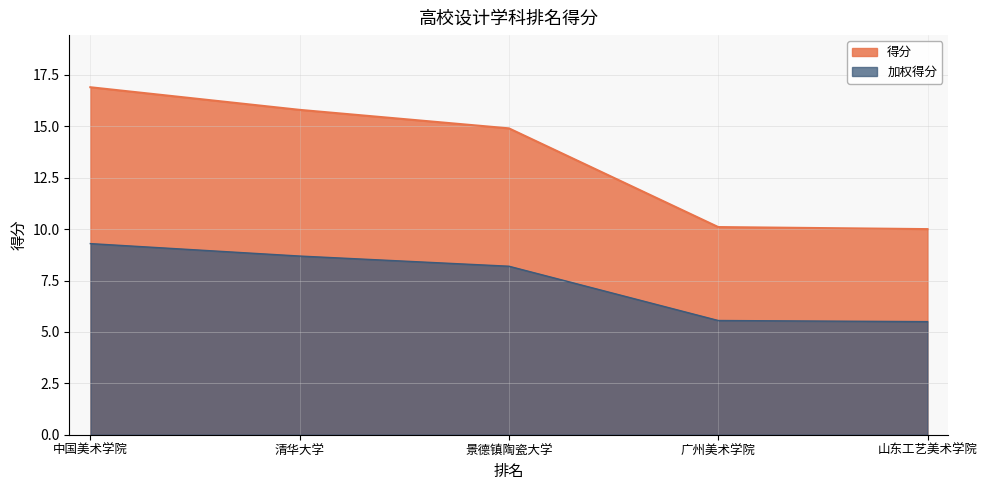

The value of 加权得分 at 景德镇陶瓷大学 is 8.2. True or false?

True